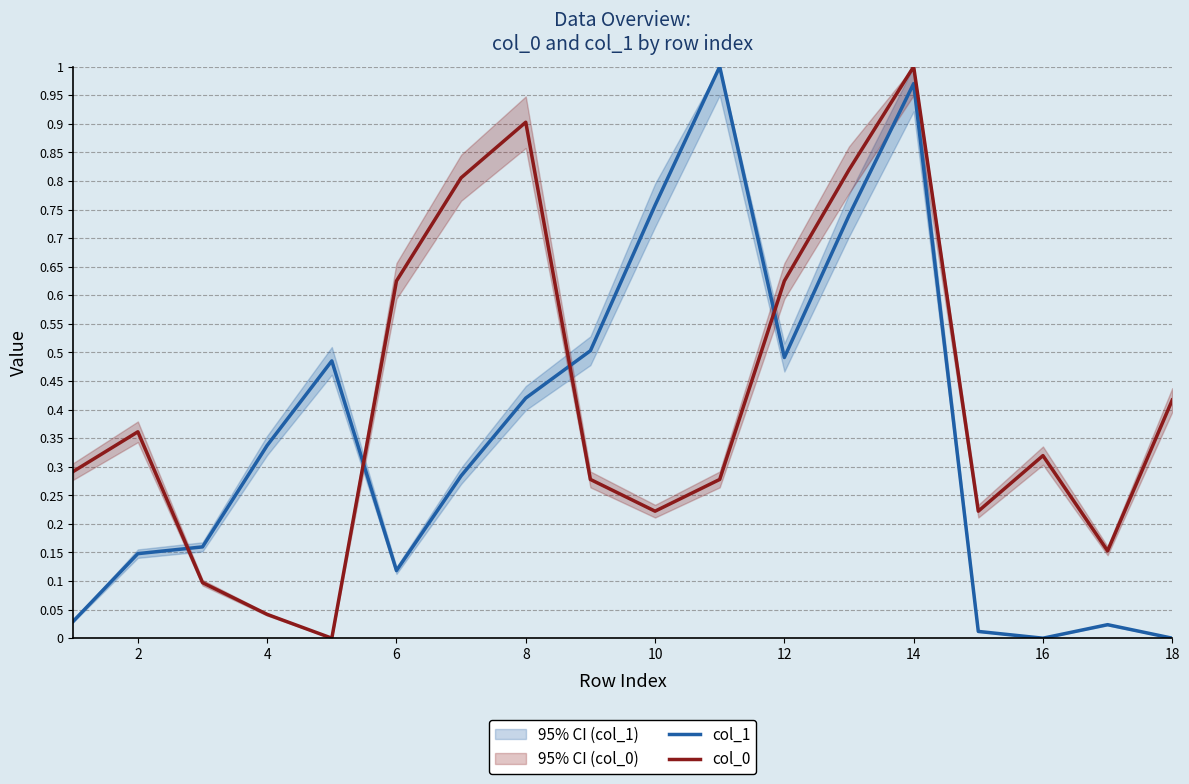

How many data points in col_1 are above 0?

16